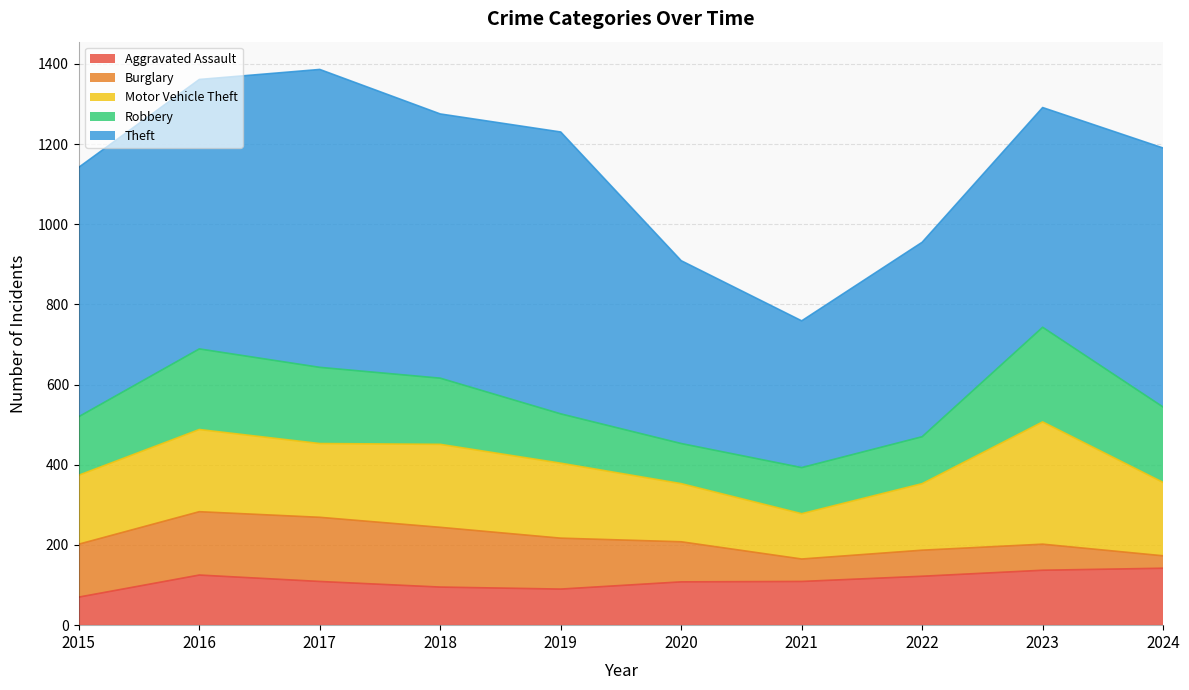

Reading right to left, extract all data points from this chart.

Aggravated Assault: 2024=142	2023=137	2022=122	2021=109	2020=108	2019=90	2018=95	2017=109	2016=125	2015=70
Burglary: 2024=31	2023=65	2022=65	2021=56	2020=100	2019=127	2018=149	2017=160	2016=158	2015=132
Motor Vehicle Theft: 2024=183	2023=305	2022=166	2021=113	2020=145	2019=187	2018=207	2017=184	2016=205	2015=172
Robbery: 2024=188	2023=236	2022=117	2021=115	2020=100	2019=123	2018=165	2017=190	2016=201	2015=146
Theft: 2024=646	2023=548	2022=485	2021=366	2020=456	2019=703	2018=659	2017=743	2016=672	2015=622